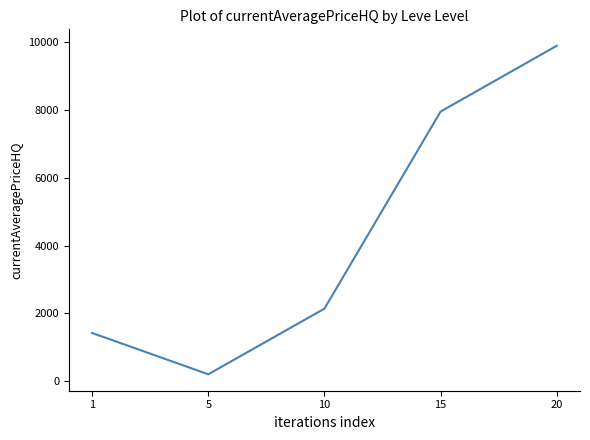

What is the change in value from 1 to 15?

+6540.9